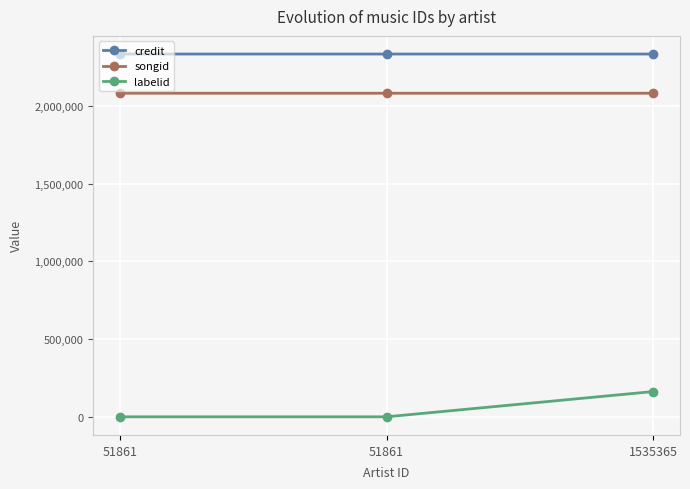

Which series changed the most between 51861 and 1535365?

labelid